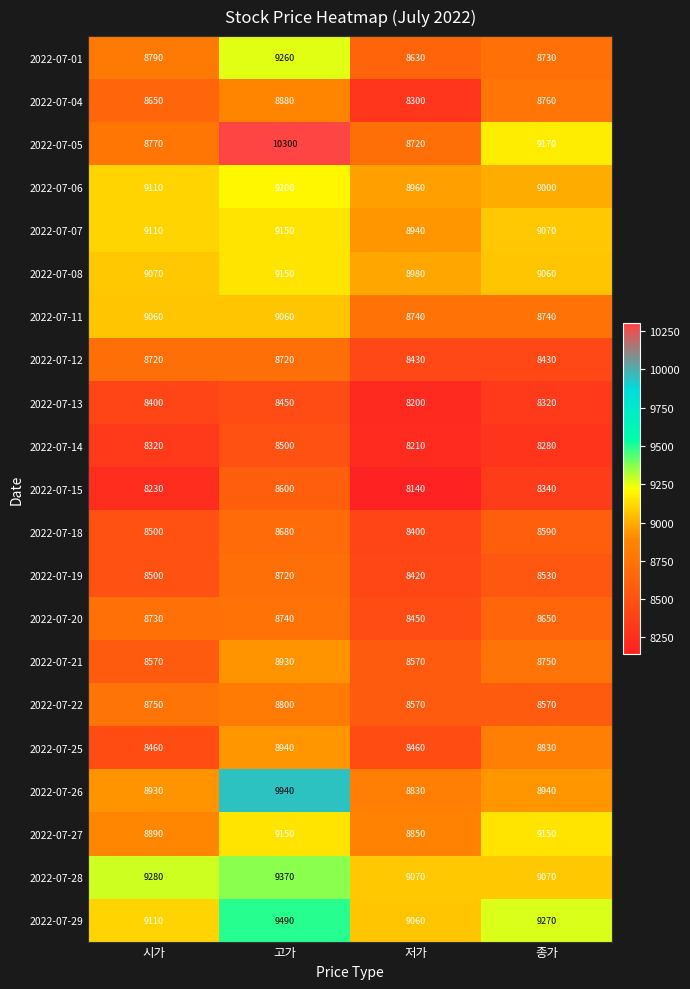

Which series changed the most between 시가 and 저가?

2022-07-04